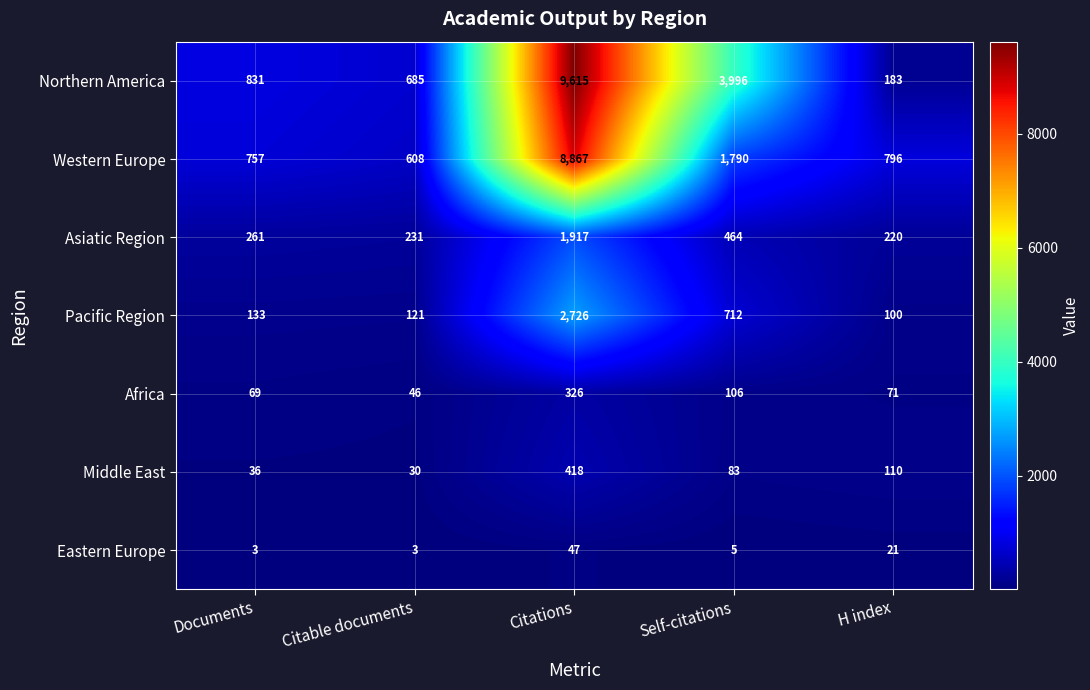

The Eastern Europe series shows 5 at Self-citations. True or false?

True